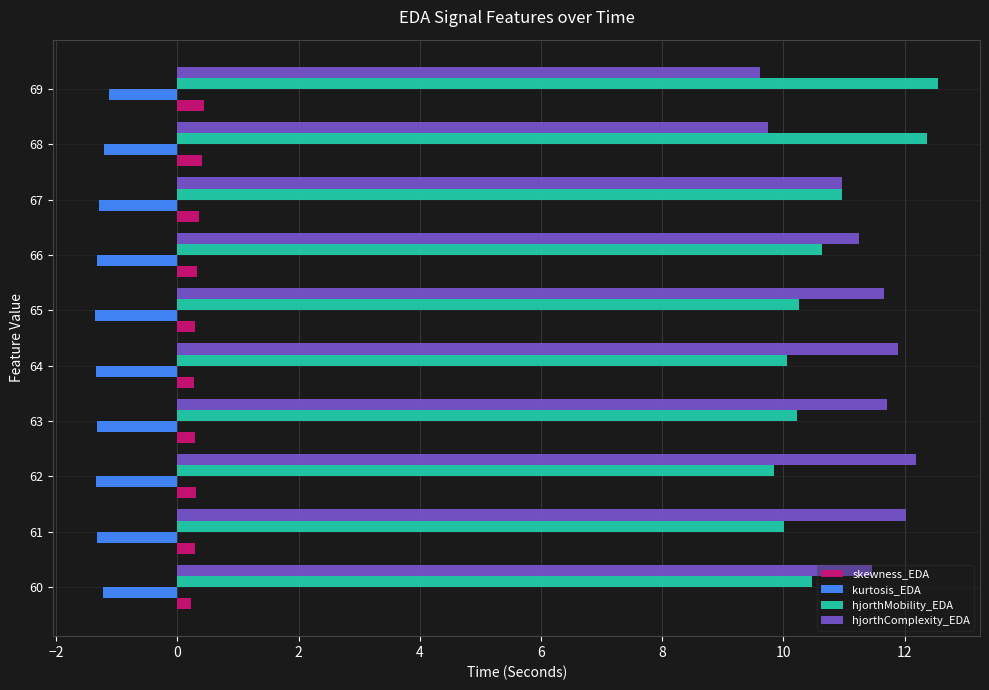

What is the difference between the second highest and minimum values in the hjorthComplexity_EDA series?

2.4